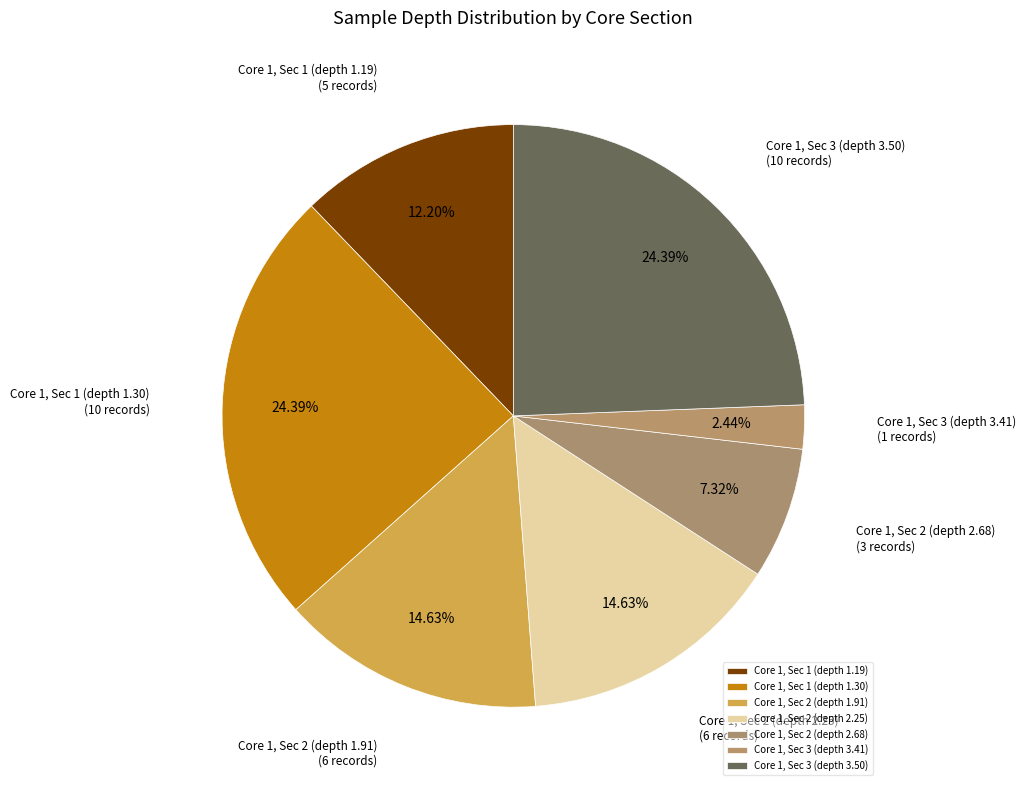

Is there a majority slice in this chart?

No